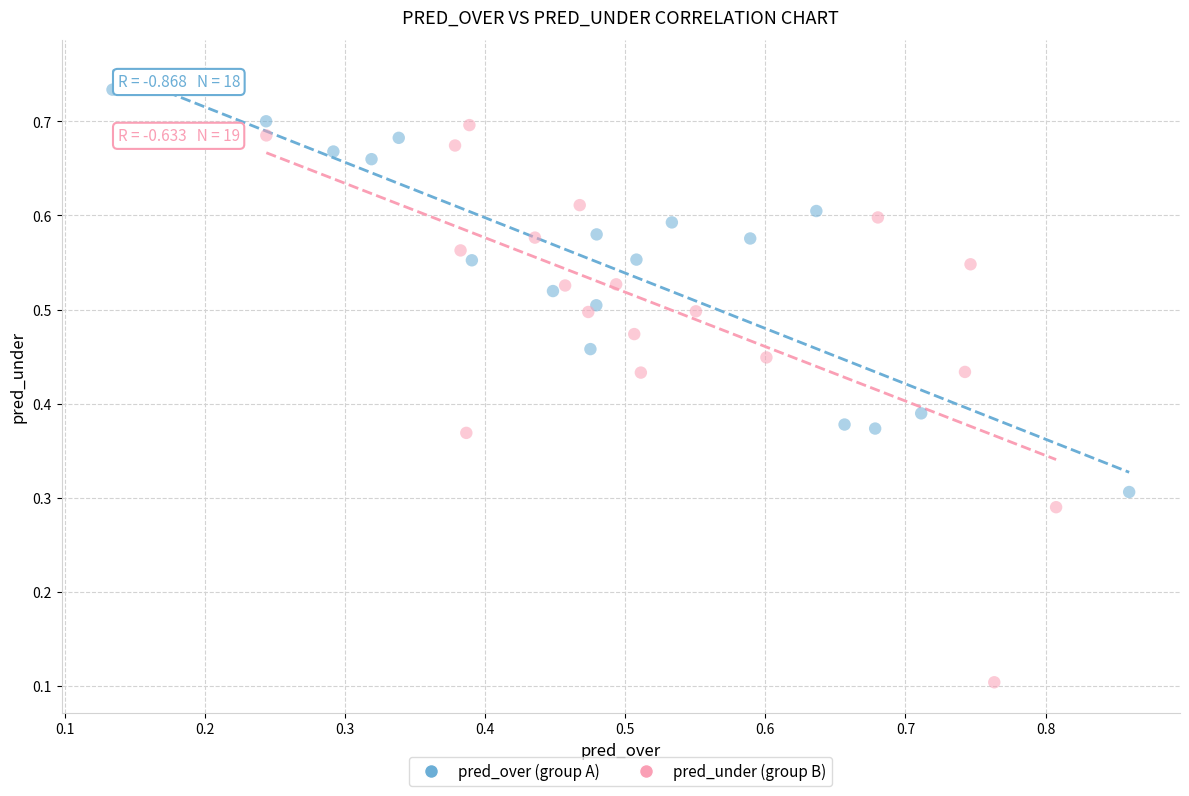

Which series reaches the maximum Y coordinate?

pred_over (group A)